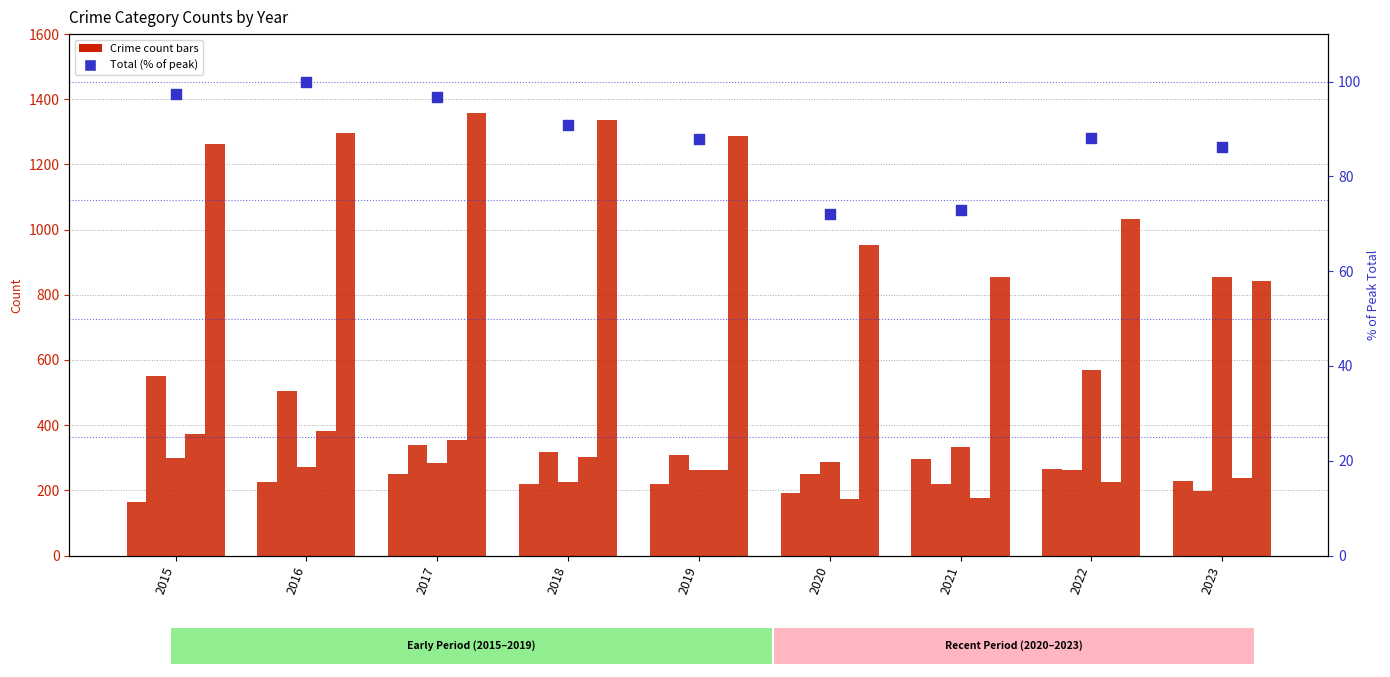

What is the total value across all series at 2017?

2686.8